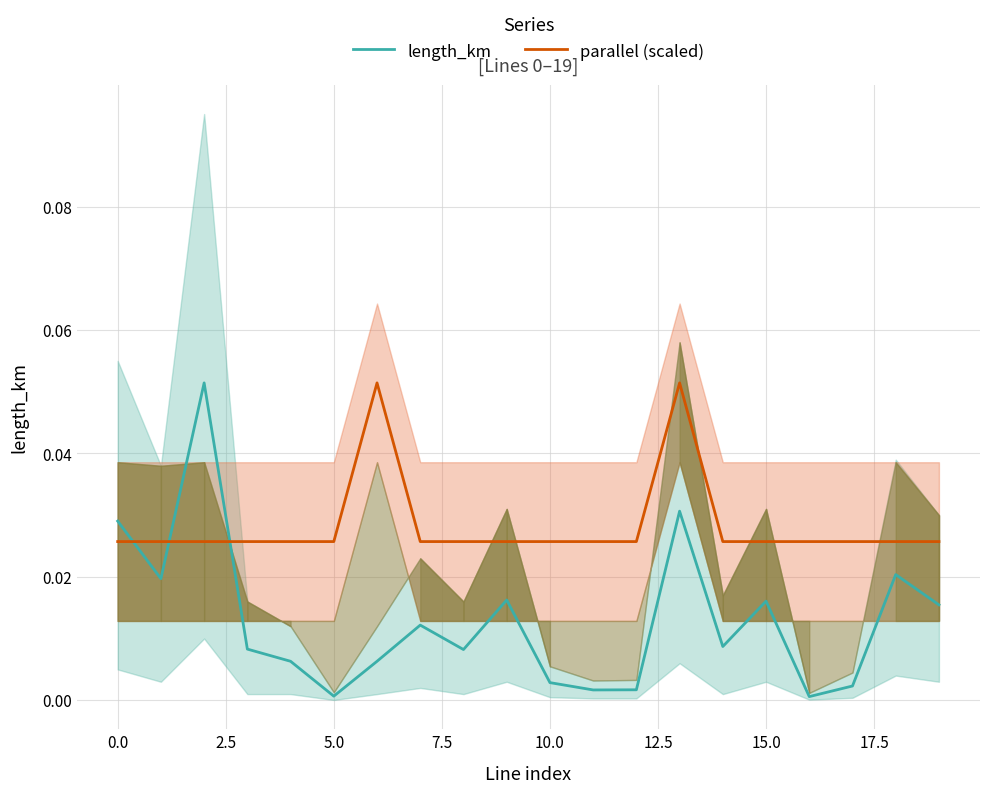

True or false: parallel (scaled) has more than 0 points higher than both neighbors.

True